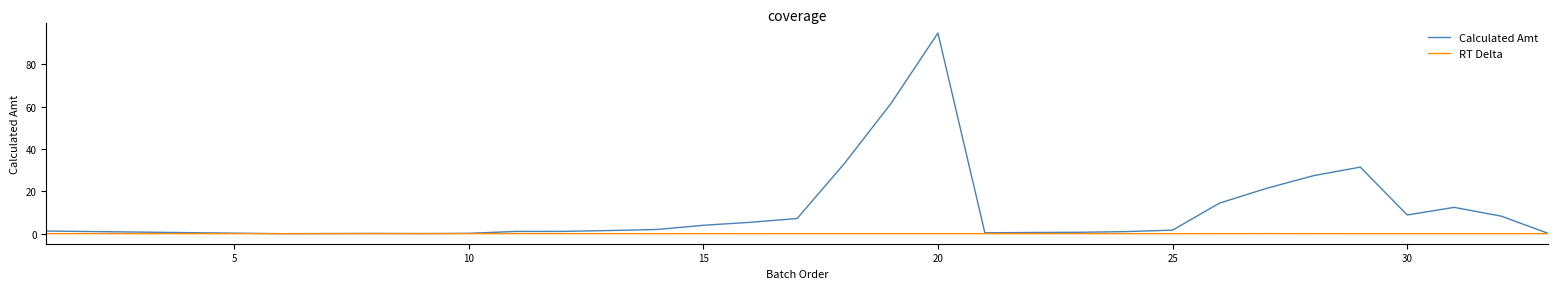

List the series in order of their overall mean, lowest first.

RT Delta, Calculated Amt